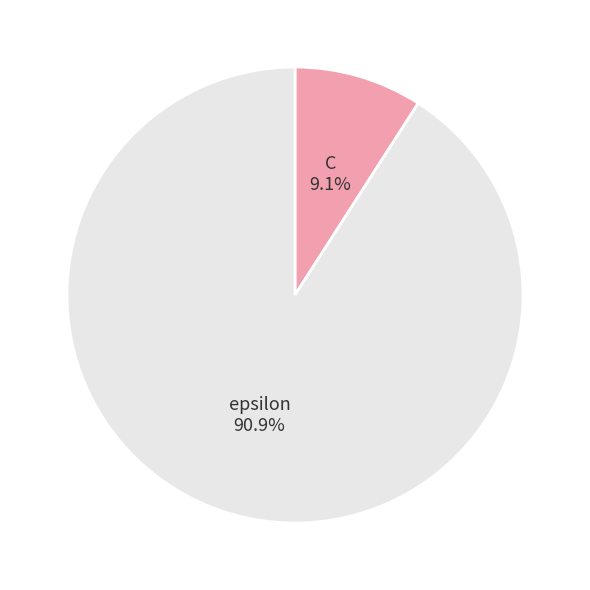

What percentage is the C slice, to the nearest percent?

9%